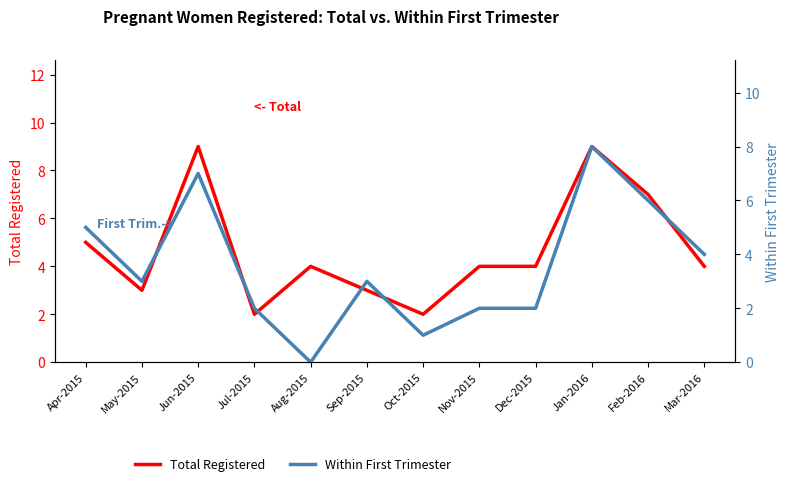

List the series in order of their peak value, lowest first.

Within First Trimester, Total Registered